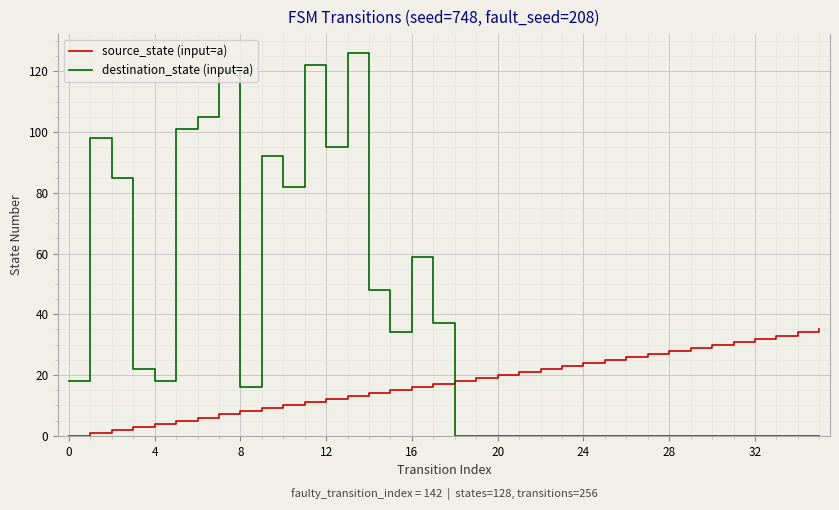

Rank the series by their maximum value, from highest to lowest.

destination_state (input=a), source_state (input=a)